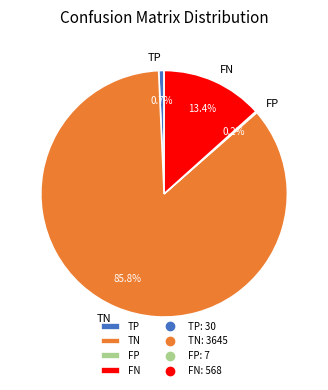

The TN slice represents 91% of the pie. True or false?

False